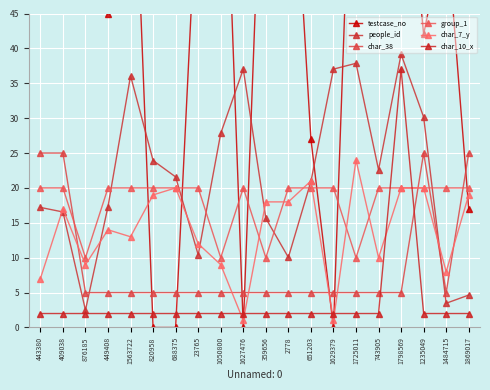

What is the approximate value of char_38 at 1869017?

25.0